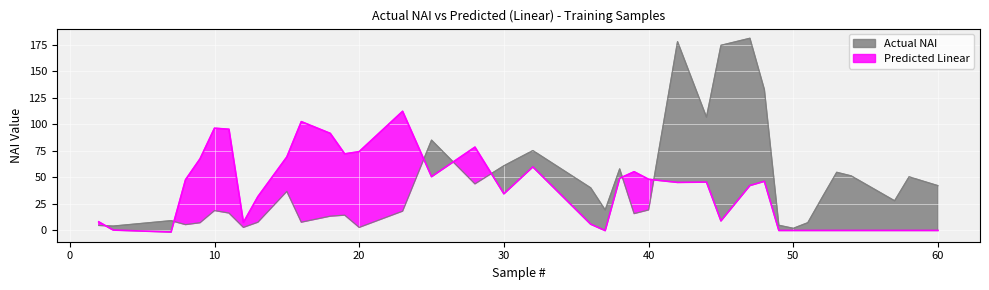

True or false: Actual NAI and Predicted Linear cross at least once.

True